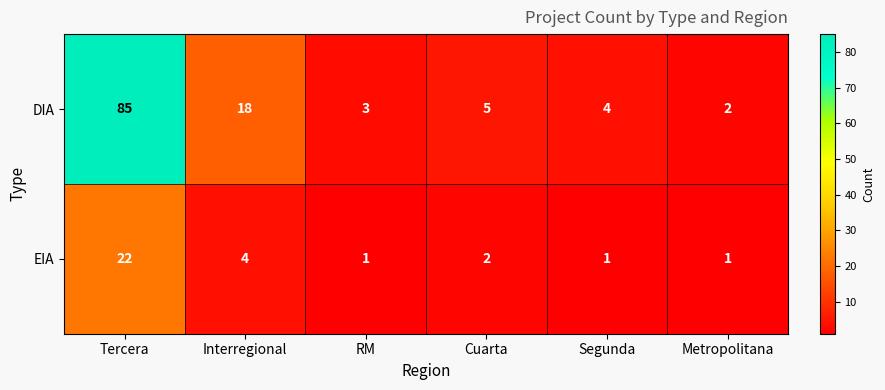

Which series has the largest range (max minus min)?

DIA